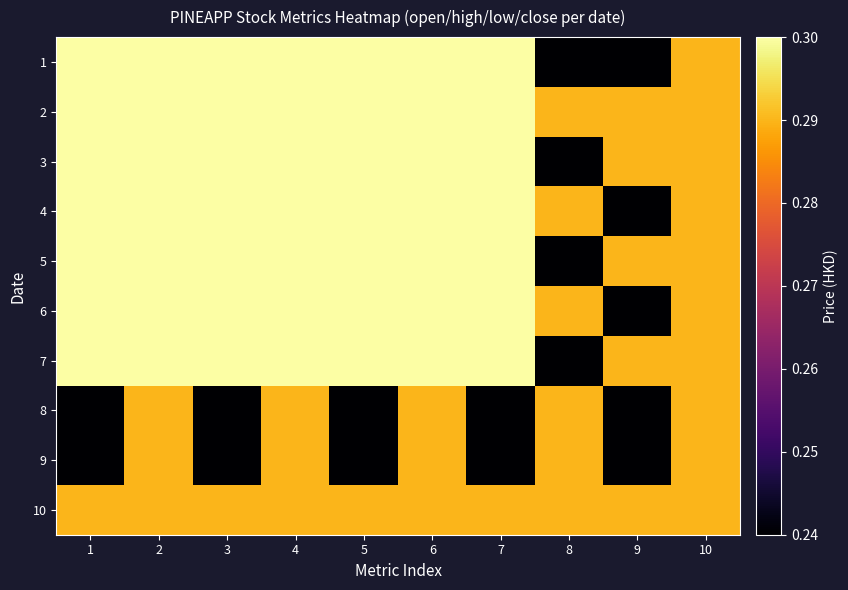

Reading right to left, list all the values displayed in this chart.

1: 10=0.3	9=0.2	8=0.2	7=0.3	6=0.3	5=0.3	4=0.3	3=0.3	2=0.3	1=0.3
2: 10=0.3	9=0.3	8=0.3	7=0.3	6=0.3	5=0.3	4=0.3	3=0.3	2=0.3	1=0.3
3: 10=0.3	9=0.3	8=0.2	7=0.3	6=0.3	5=0.3	4=0.3	3=0.3	2=0.3	1=0.3
4: 10=0.3	9=0.2	8=0.3	7=0.3	6=0.3	5=0.3	4=0.3	3=0.3	2=0.3	1=0.3
5: 10=0.3	9=0.3	8=0.2	7=0.3	6=0.3	5=0.3	4=0.3	3=0.3	2=0.3	1=0.3
6: 10=0.3	9=0.2	8=0.3	7=0.3	6=0.3	5=0.3	4=0.3	3=0.3	2=0.3	1=0.3
7: 10=0.3	9=0.3	8=0.2	7=0.3	6=0.3	5=0.3	4=0.3	3=0.3	2=0.3	1=0.3
8: 10=0.3	9=0.2	8=0.3	7=0.2	6=0.3	5=0.2	4=0.3	3=0.2	2=0.3	1=0.2
9: 10=0.3	9=0.2	8=0.3	7=0.2	6=0.3	5=0.2	4=0.3	3=0.2	2=0.3	1=0.2
10: 10=0.3	9=0.3	8=0.3	7=0.3	6=0.3	5=0.3	4=0.3	3=0.3	2=0.3	1=0.3